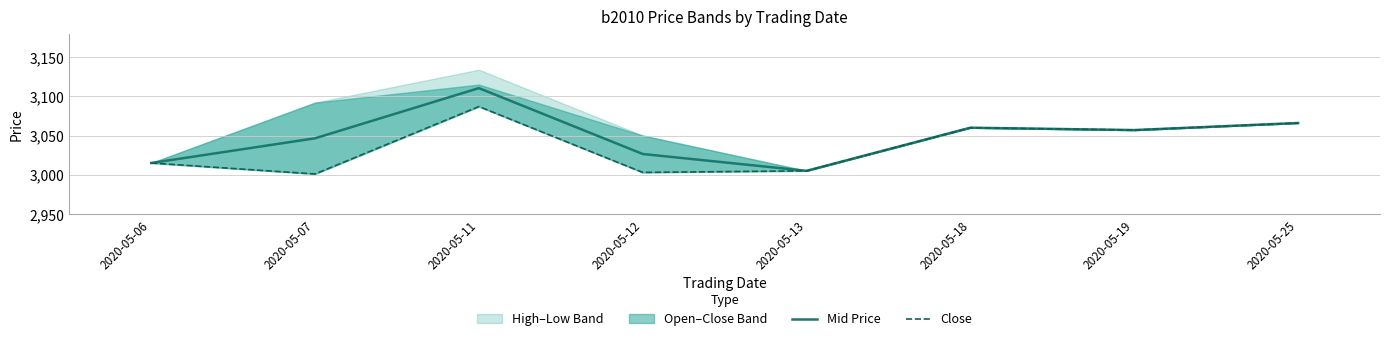

The Mid Price series shows 790.9 at 2020-05-25. True or false?

False